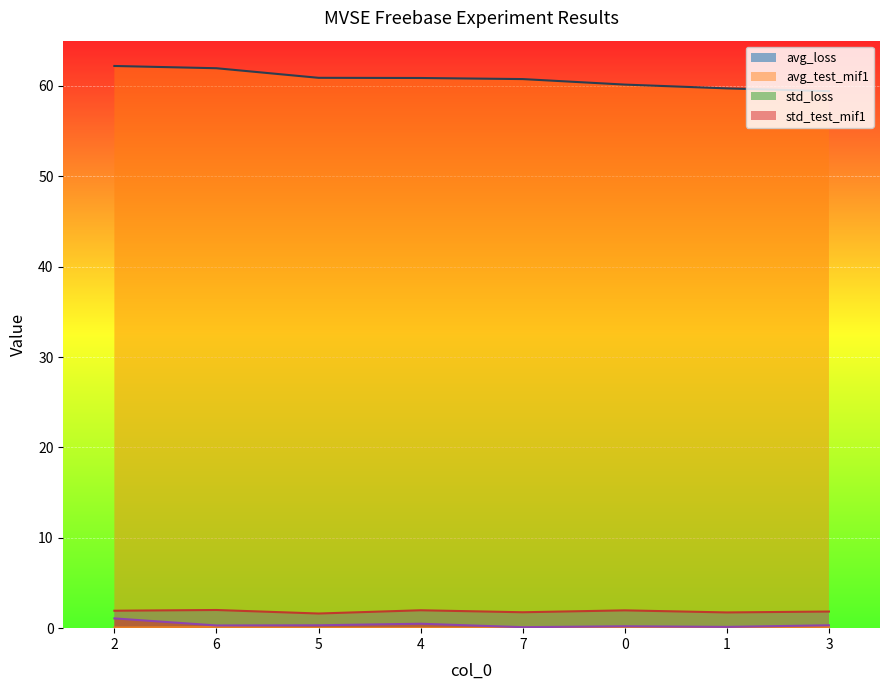

What is the value of the avg_test_mif1 point at the 4th from the left?

60.9